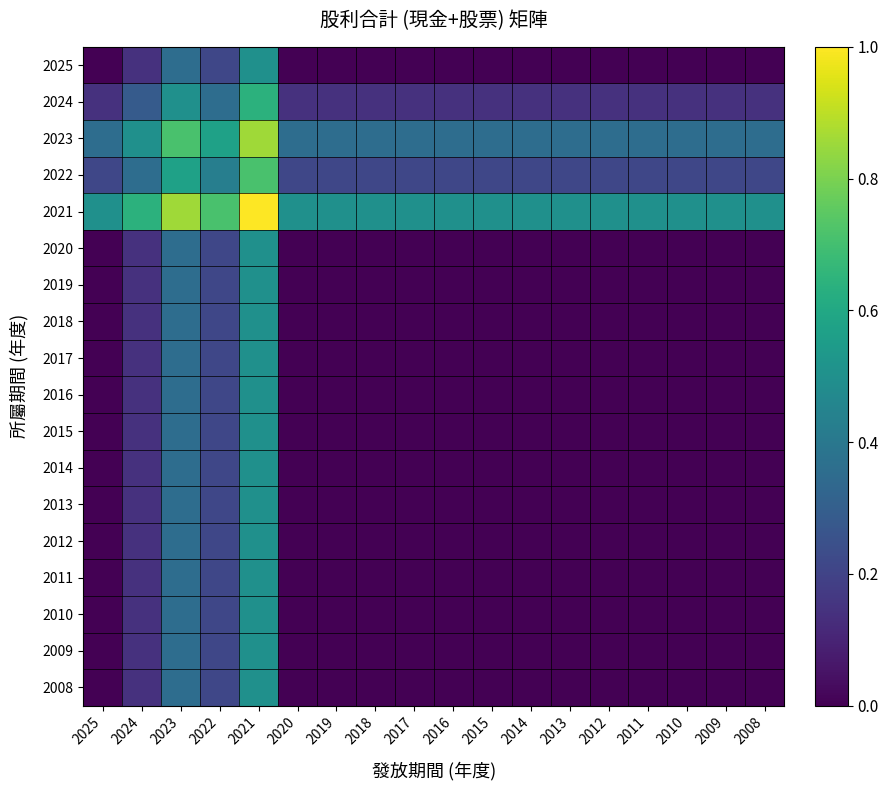

Reading left to right, transcribe all the data shown in this chart.

2025: 2025=0.0	2024=0.1	2023=0.4	2022=0.2	2021=0.5	2020=0.0	2019=0.0	2018=0.0	2017=0.0	2016=0.0	2015=0.0	2014=0.0	2013=0.0	2012=0.0	2011=0.0	2010=0.0	2009=0.0	2008=0.0
2024: 2025=0.1	2024=0.3	2023=0.5	2022=0.4	2021=0.6	2020=0.1	2019=0.1	2018=0.1	2017=0.1	2016=0.1	2015=0.1	2014=0.1	2013=0.1	2012=0.1	2011=0.1	2010=0.1	2009=0.1	2008=0.1
2023: 2025=0.4	2024=0.5	2023=0.7	2022=0.6	2021=0.9	2020=0.4	2019=0.4	2018=0.4	2017=0.4	2016=0.4	2015=0.4	2014=0.4	2013=0.4	2012=0.4	2011=0.4	2010=0.4	2009=0.4	2008=0.4
2022: 2025=0.2	2024=0.4	2023=0.6	2022=0.4	2021=0.7	2020=0.2	2019=0.2	2018=0.2	2017=0.2	2016=0.2	2015=0.2	2014=0.2	2013=0.2	2012=0.2	2011=0.2	2010=0.2	2009=0.2	2008=0.2
2021: 2025=0.5	2024=0.6	2023=0.9	2022=0.7	2021=1.0	2020=0.5	2019=0.5	2018=0.5	2017=0.5	2016=0.5	2015=0.5	2014=0.5	2013=0.5	2012=0.5	2011=0.5	2010=0.5	2009=0.5	2008=0.5
2020: 2025=0.0	2024=0.1	2023=0.4	2022=0.2	2021=0.5	2020=0.0	2019=0.0	2018=0.0	2017=0.0	2016=0.0	2015=0.0	2014=0.0	2013=0.0	2012=0.0	2011=0.0	2010=0.0	2009=0.0	2008=0.0
2019: 2025=0.0	2024=0.1	2023=0.4	2022=0.2	2021=0.5	2020=0.0	2019=0.0	2018=0.0	2017=0.0	2016=0.0	2015=0.0	2014=0.0	2013=0.0	2012=0.0	2011=0.0	2010=0.0	2009=0.0	2008=0.0
2018: 2025=0.0	2024=0.1	2023=0.4	2022=0.2	2021=0.5	2020=0.0	2019=0.0	2018=0.0	2017=0.0	2016=0.0	2015=0.0	2014=0.0	2013=0.0	2012=0.0	2011=0.0	2010=0.0	2009=0.0	2008=0.0
2017: 2025=0.0	2024=0.1	2023=0.4	2022=0.2	2021=0.5	2020=0.0	2019=0.0	2018=0.0	2017=0.0	2016=0.0	2015=0.0	2014=0.0	2013=0.0	2012=0.0	2011=0.0	2010=0.0	2009=0.0	2008=0.0
2016: 2025=0.0	2024=0.1	2023=0.4	2022=0.2	2021=0.5	2020=0.0	2019=0.0	2018=0.0	2017=0.0	2016=0.0	2015=0.0	2014=0.0	2013=0.0	2012=0.0	2011=0.0	2010=0.0	2009=0.0	2008=0.0
2015: 2025=0.0	2024=0.1	2023=0.4	2022=0.2	2021=0.5	2020=0.0	2019=0.0	2018=0.0	2017=0.0	2016=0.0	2015=0.0	2014=0.0	2013=0.0	2012=0.0	2011=0.0	2010=0.0	2009=0.0	2008=0.0
2014: 2025=0.0	2024=0.1	2023=0.4	2022=0.2	2021=0.5	2020=0.0	2019=0.0	2018=0.0	2017=0.0	2016=0.0	2015=0.0	2014=0.0	2013=0.0	2012=0.0	2011=0.0	2010=0.0	2009=0.0	2008=0.0
2013: 2025=0.0	2024=0.1	2023=0.4	2022=0.2	2021=0.5	2020=0.0	2019=0.0	2018=0.0	2017=0.0	2016=0.0	2015=0.0	2014=0.0	2013=0.0	2012=0.0	2011=0.0	2010=0.0	2009=0.0	2008=0.0
2012: 2025=0.0	2024=0.1	2023=0.4	2022=0.2	2021=0.5	2020=0.0	2019=0.0	2018=0.0	2017=0.0	2016=0.0	2015=0.0	2014=0.0	2013=0.0	2012=0.0	2011=0.0	2010=0.0	2009=0.0	2008=0.0
2011: 2025=0.0	2024=0.1	2023=0.4	2022=0.2	2021=0.5	2020=0.0	2019=0.0	2018=0.0	2017=0.0	2016=0.0	2015=0.0	2014=0.0	2013=0.0	2012=0.0	2011=0.0	2010=0.0	2009=0.0	2008=0.0
2010: 2025=0.0	2024=0.1	2023=0.4	2022=0.2	2021=0.5	2020=0.0	2019=0.0	2018=0.0	2017=0.0	2016=0.0	2015=0.0	2014=0.0	2013=0.0	2012=0.0	2011=0.0	2010=0.0	2009=0.0	2008=0.0
2009: 2025=0.0	2024=0.1	2023=0.4	2022=0.2	2021=0.5	2020=0.0	2019=0.0	2018=0.0	2017=0.0	2016=0.0	2015=0.0	2014=0.0	2013=0.0	2012=0.0	2011=0.0	2010=0.0	2009=0.0	2008=0.0
2008: 2025=0.0	2024=0.1	2023=0.4	2022=0.2	2021=0.5	2020=0.0	2019=0.0	2018=0.0	2017=0.0	2016=0.0	2015=0.0	2014=0.0	2013=0.0	2012=0.0	2011=0.0	2010=0.0	2009=0.0	2008=0.0